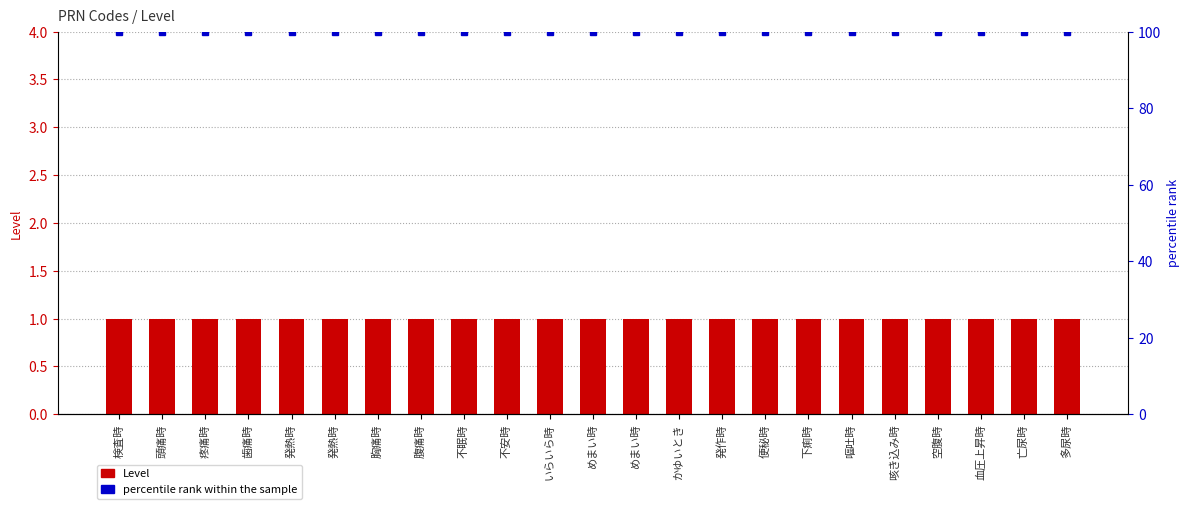

What is the label of the 16th bar from the right?

腹痛時